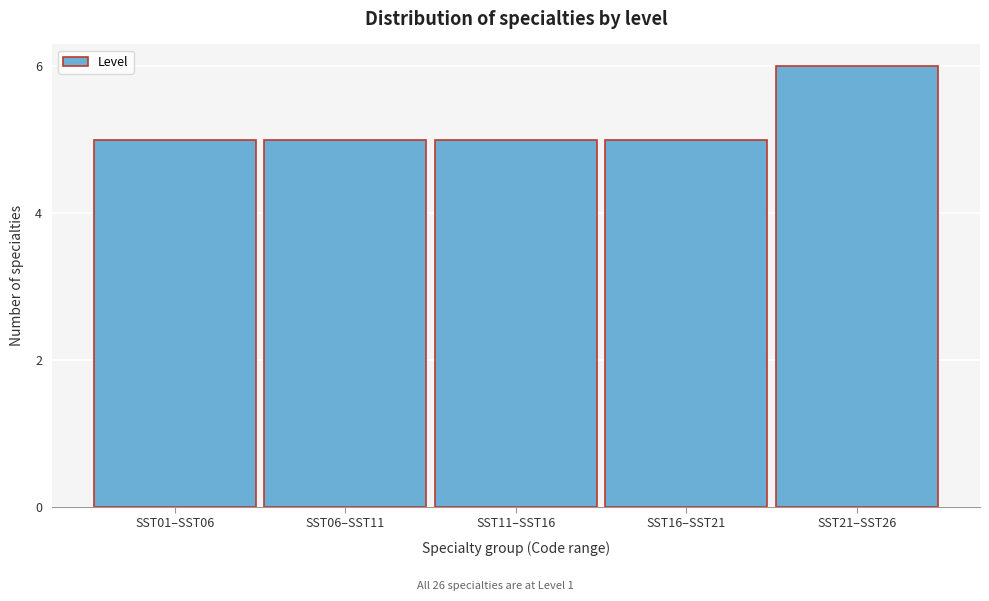

Reading left to right, extract all data points from this chart.

SST01–SST06=5	SST06–SST11=5	SST11–SST16=5	SST16–SST21=5	SST21–SST26=6